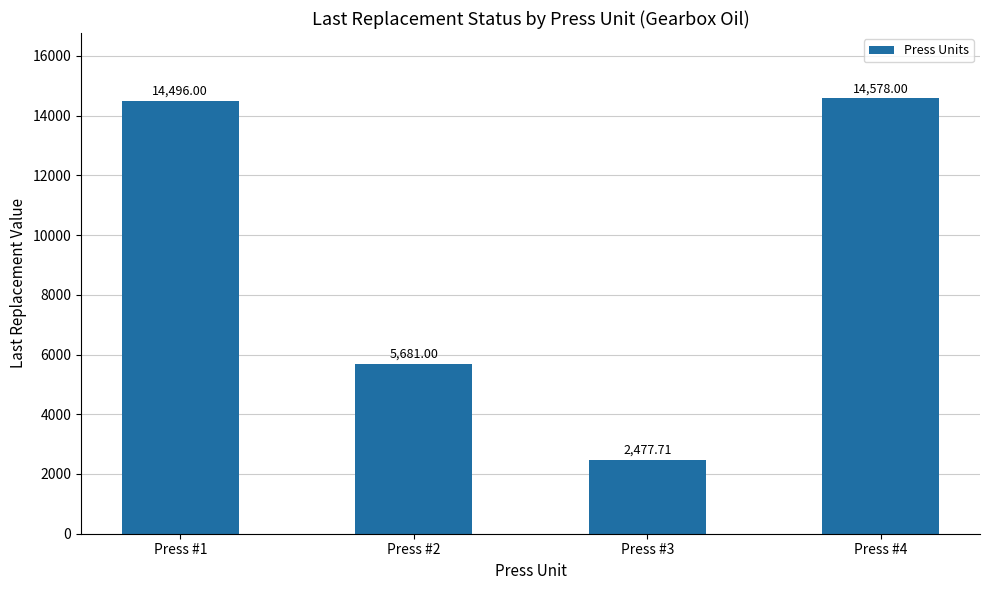

What is the value of the 1st bar from the left?

14496.0